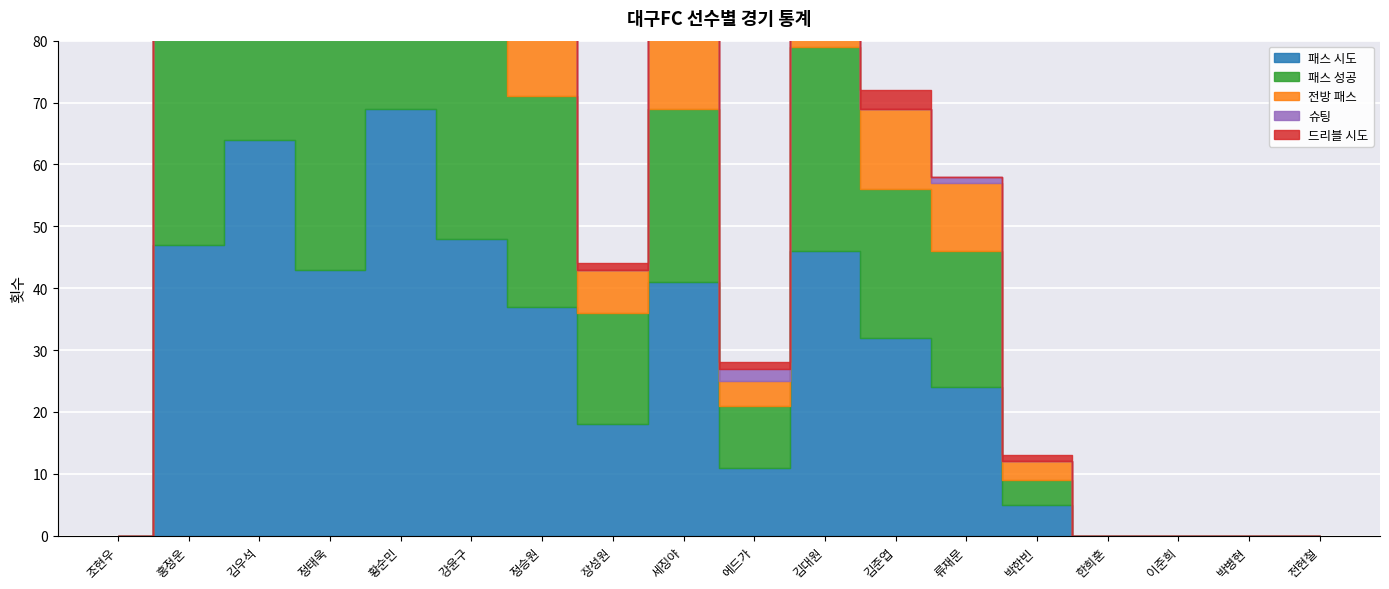

At which category is the sum across all series the highest?

김우석